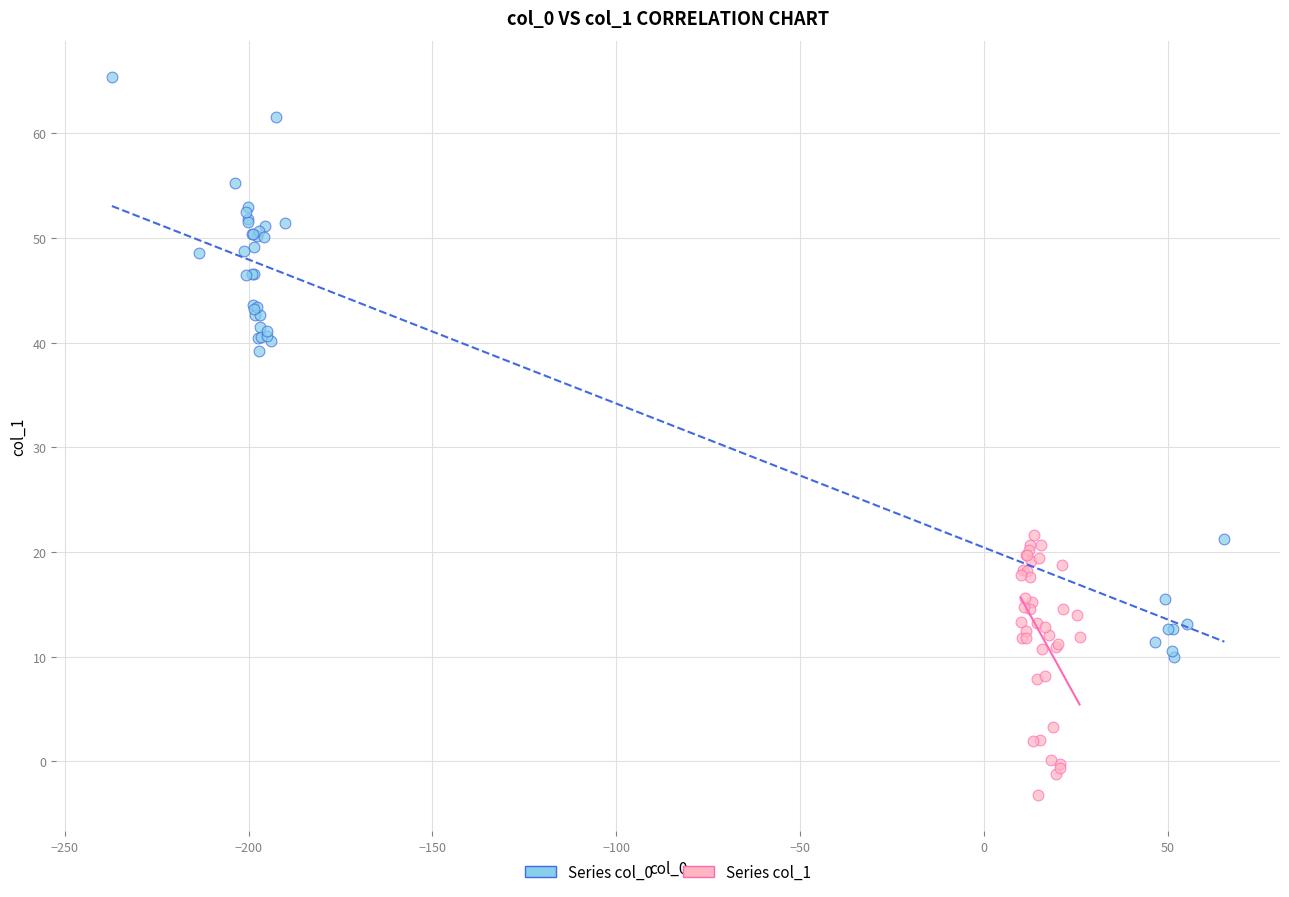

Which series reaches the minimum Y coordinate?

Series col_1